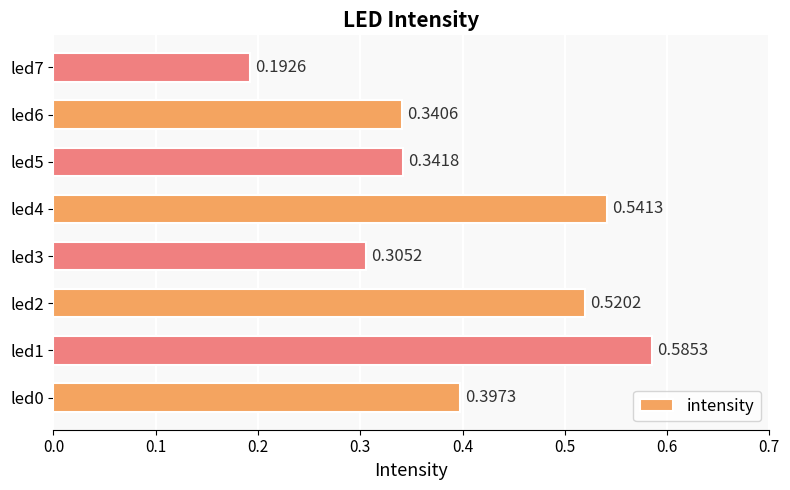

What is the sum of all values?

3.2